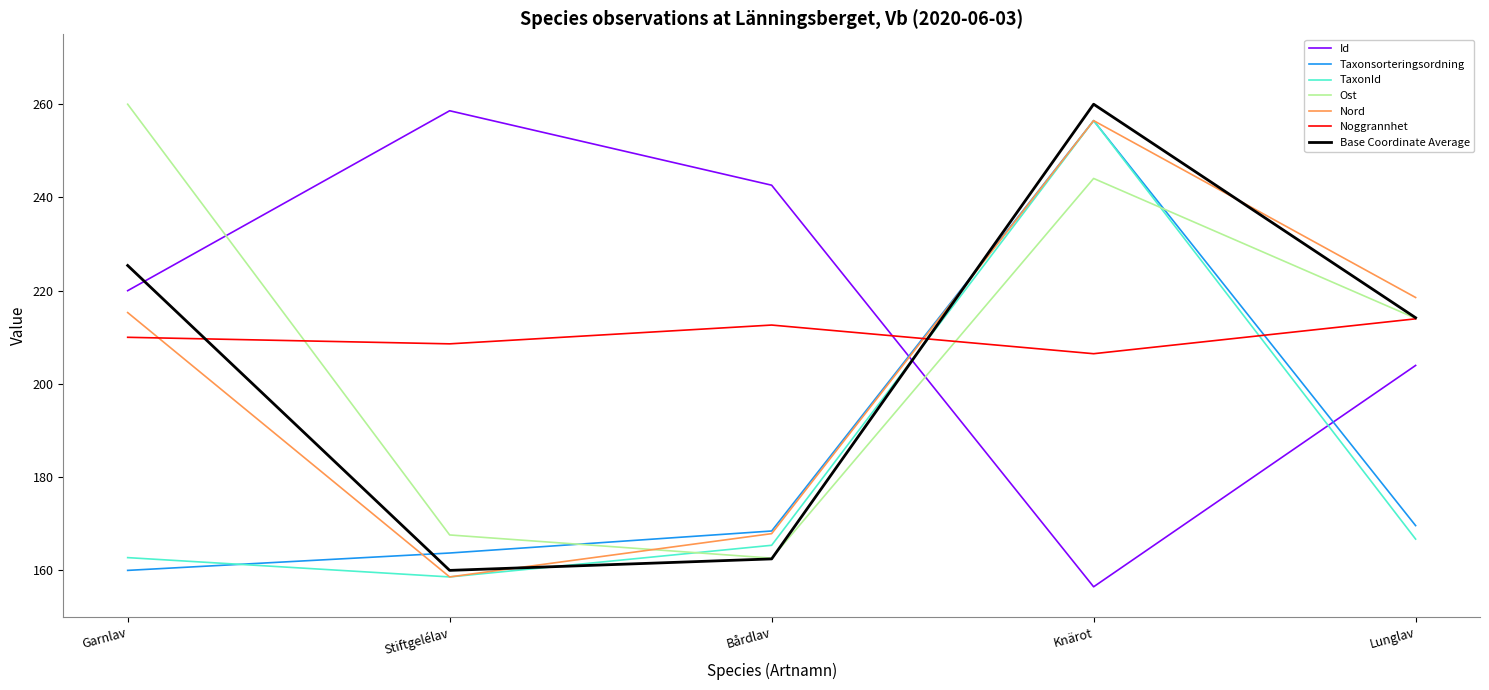

At which category is the sum across all series the highest?

Knärot